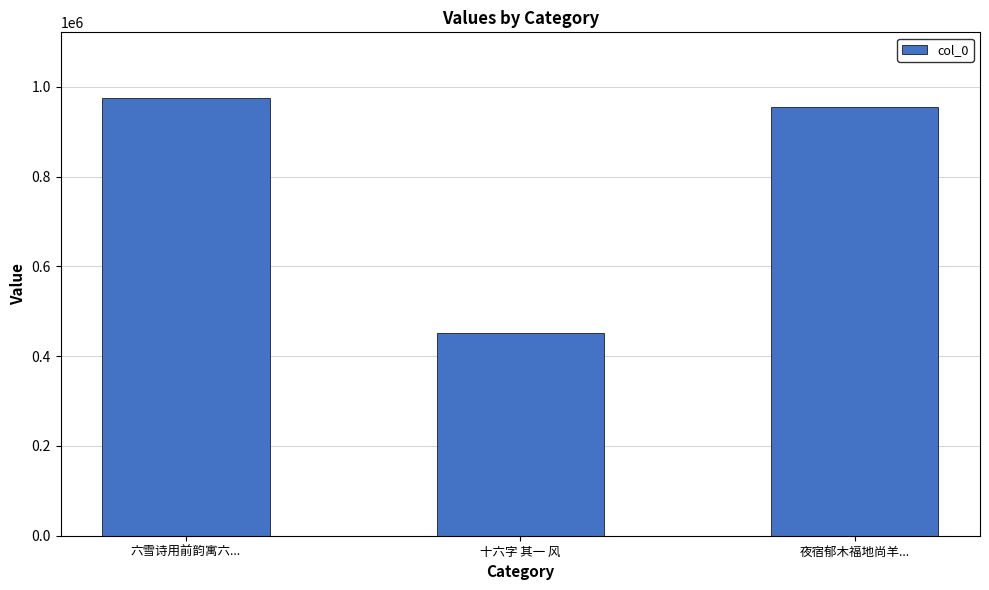

List the labels in order of value, largest first.

六雪诗用前韵寓六..., 夜宿郁木福地尚羊..., 十六字 其一 风